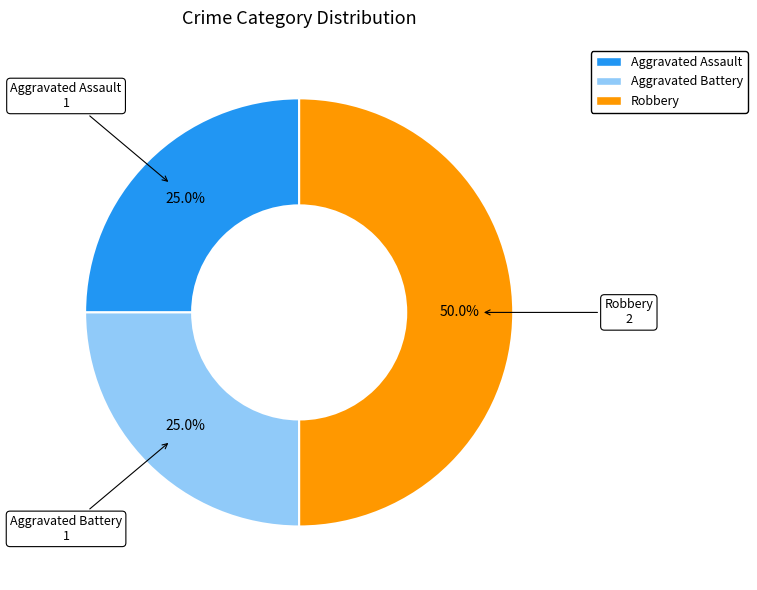

To the nearest percent, what is the combined percentage of Aggravated Battery and Robbery?

75%